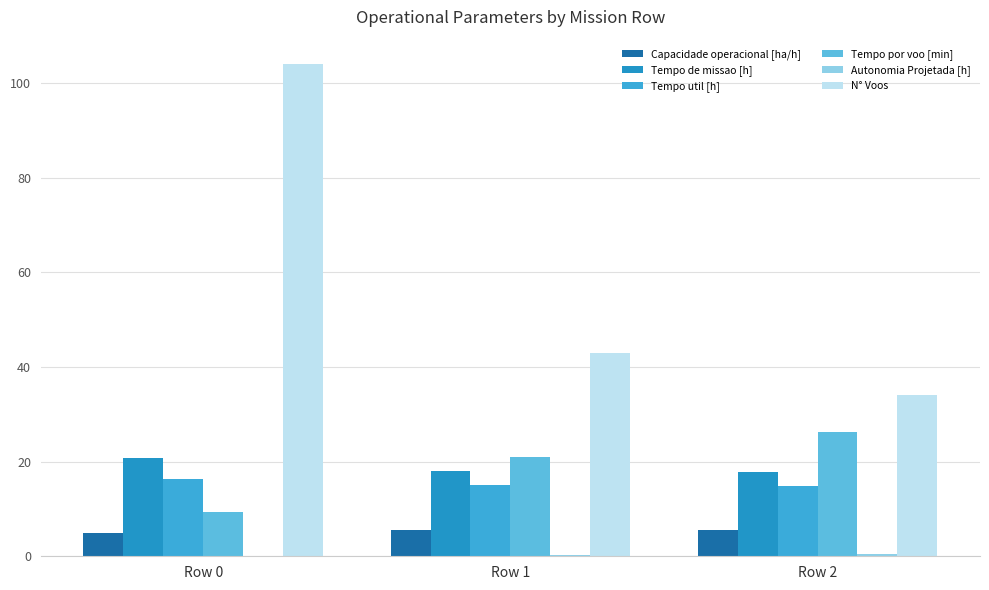

Is it true that N° Voos equals 43.0 at Row 1?

True